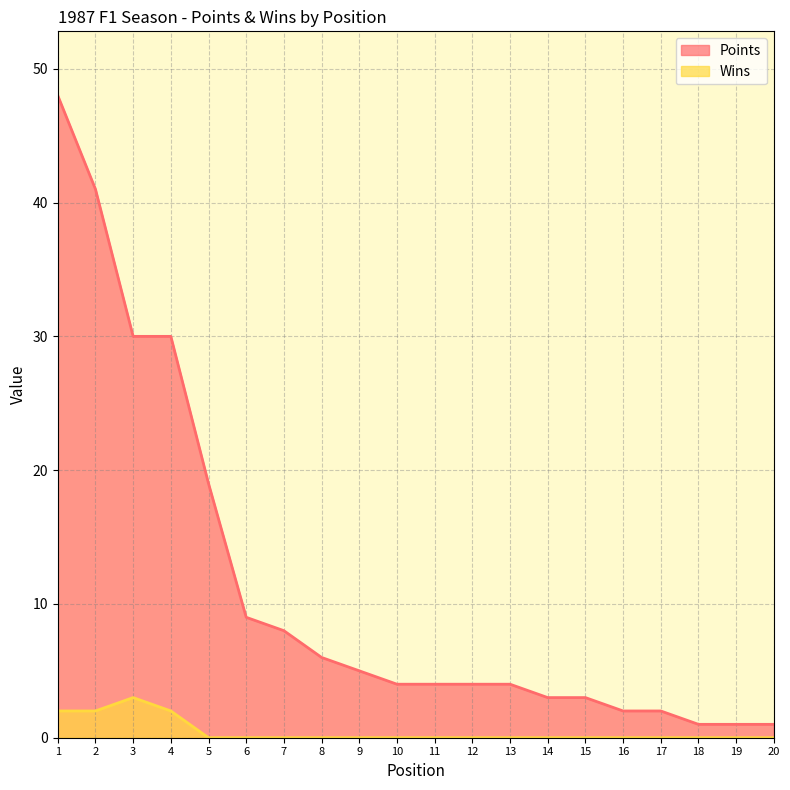

True or false: Points and Wins intersect in this chart.

False